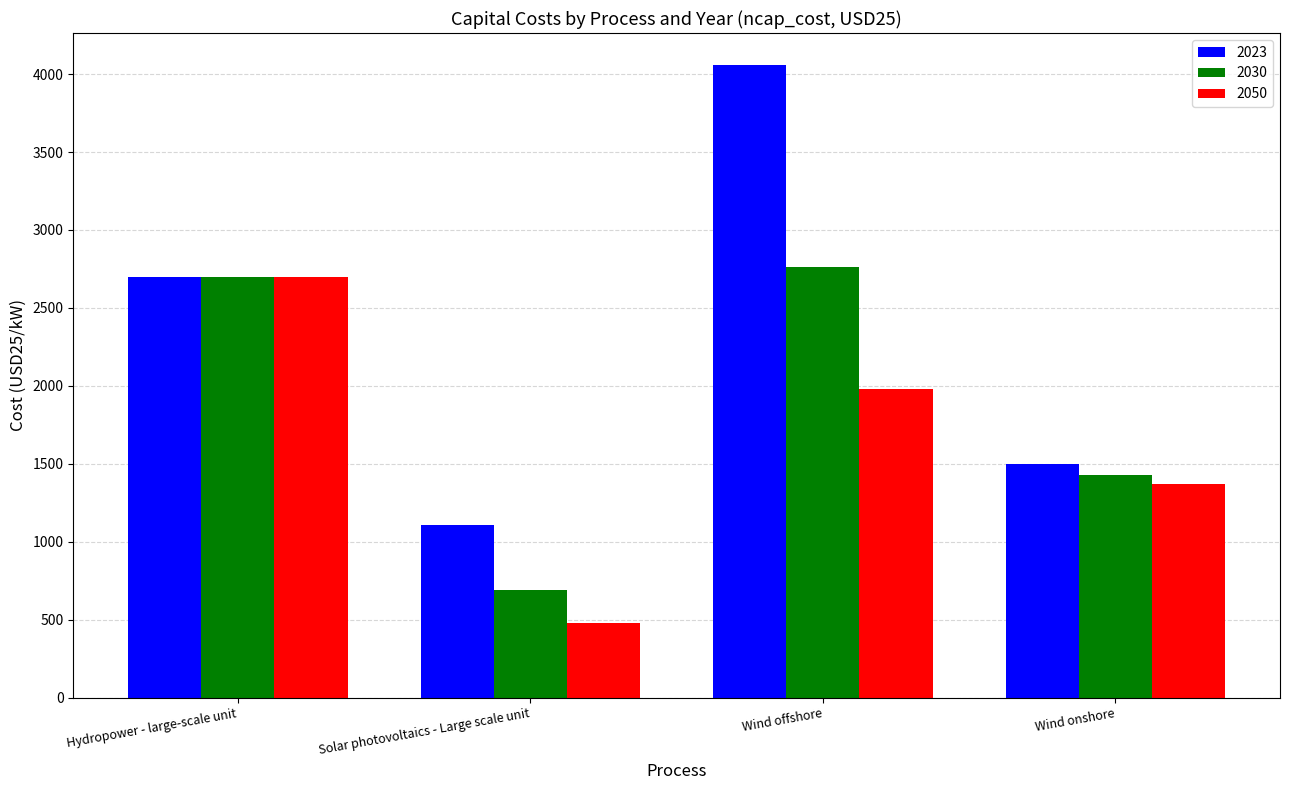

Rank the series by their average value, from lowest to highest.

2050, 2030, 2023